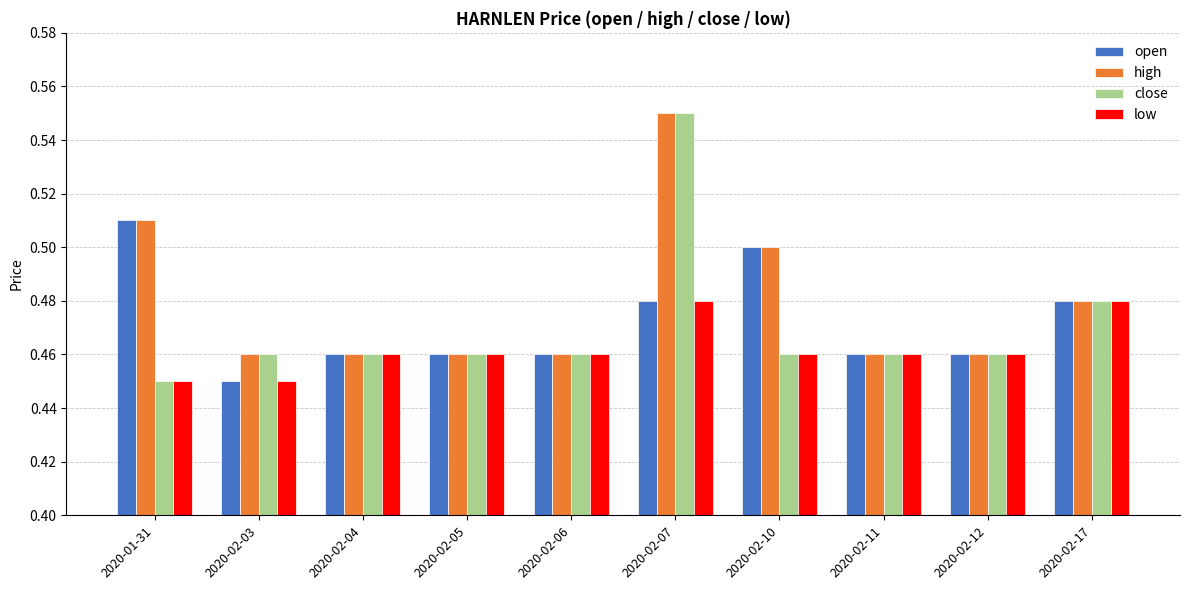

Which series has the largest range (max minus min)?

close